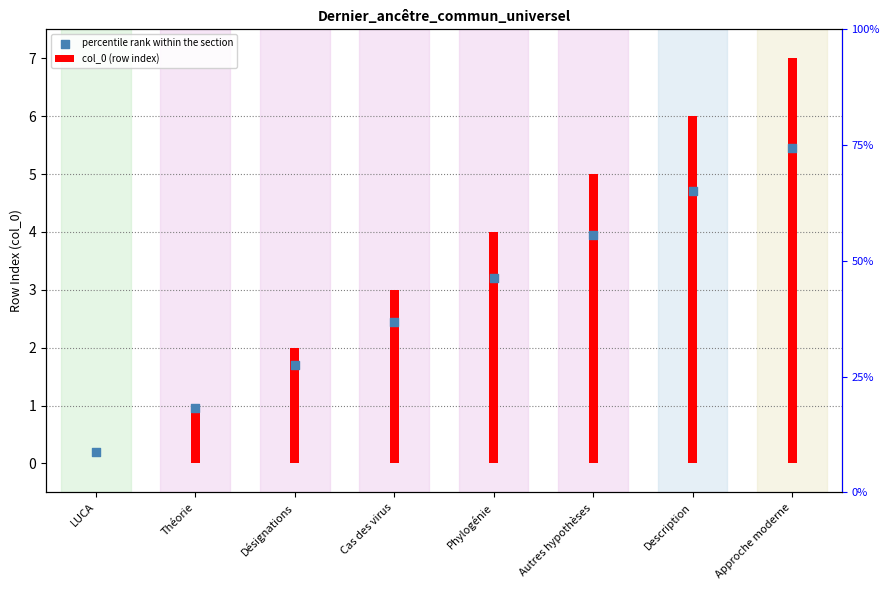

Is the value of percentile rank within the section at Cas des virus greater than the value of col_0 (row index) at Phylogénie?

No